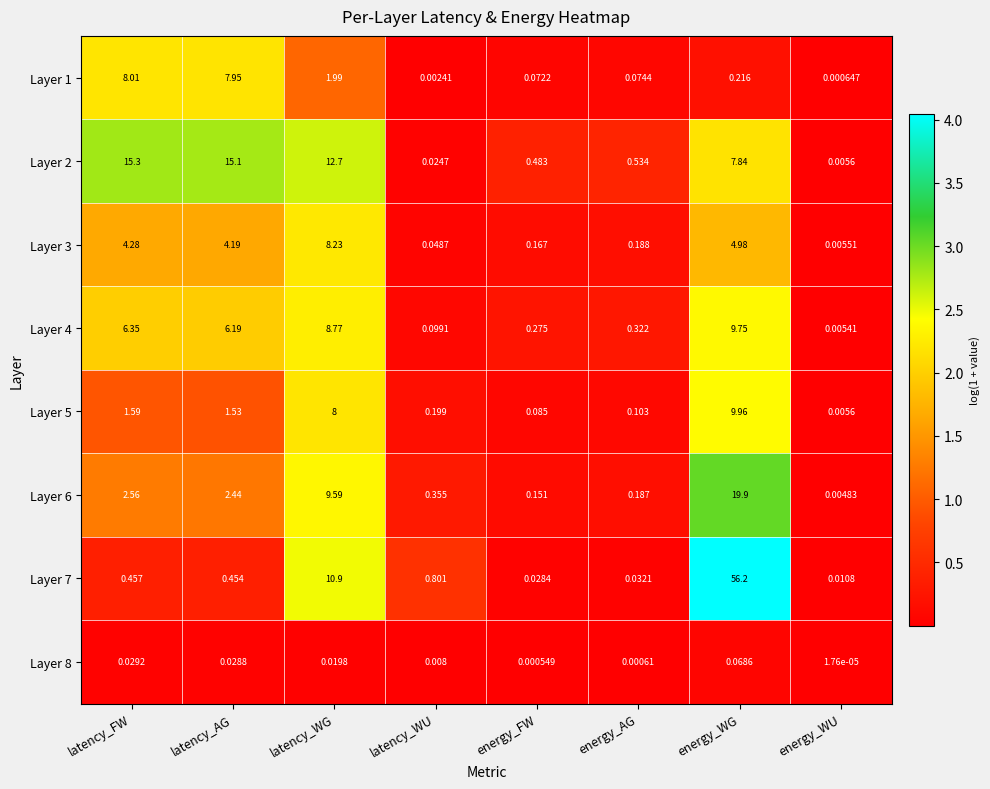

At which label does Layer 6 first exceed 2?

latency_FW